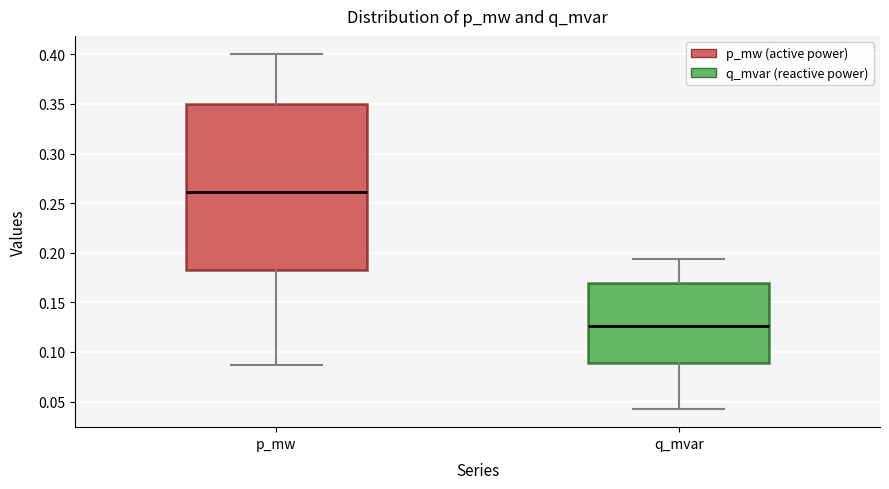

Where does the lower whisker of the box for q_mvar end on the y-axis? The values are not printed on the chart, so give them approximately, as read against the axis.

0.040